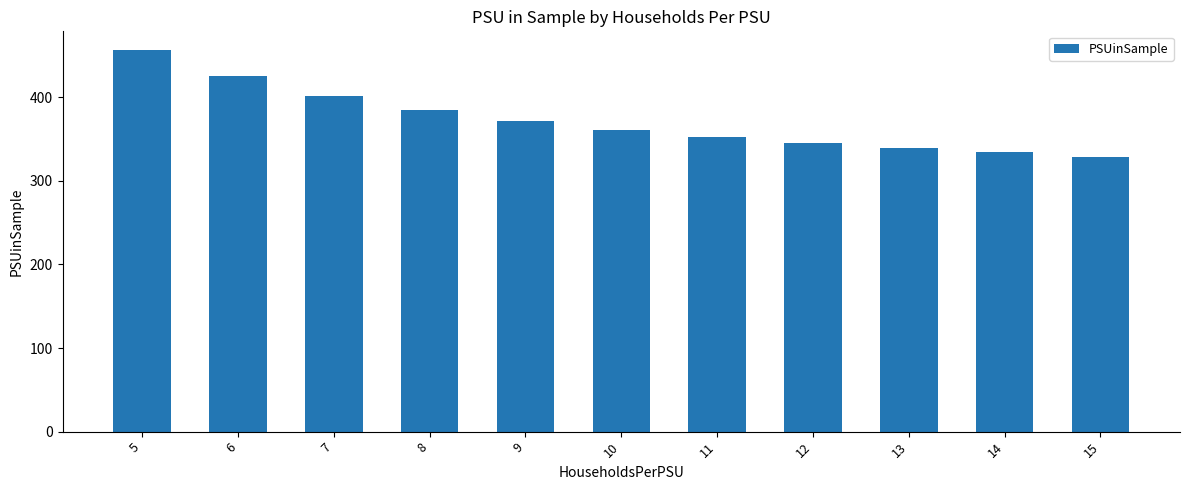

Reading left to right, what are all the values shown in this chart?

5=456	6=425	7=402	8=385	9=372	10=361	11=352	12=345	13=339	14=334	15=329